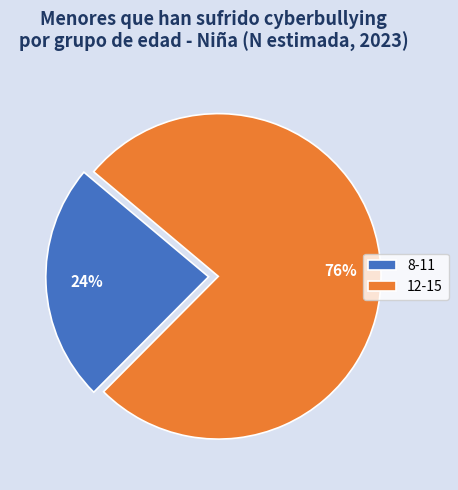

Which slice is the largest?

12-15